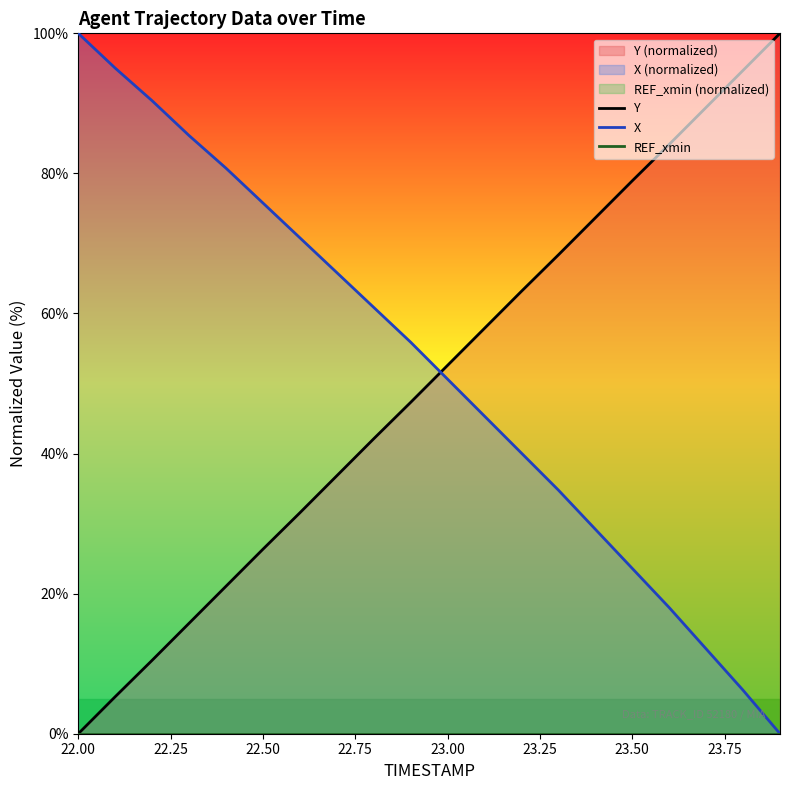

Where is REF_xmin nearest to the value 0?

22.00